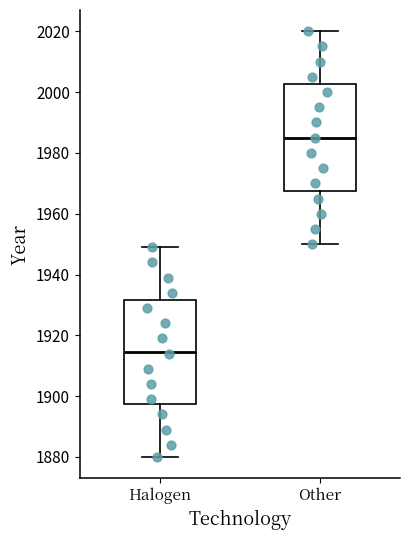

Where does the median line of the box for Other sit on the y-axis? The values are not printed on the chart, so give them approximately, as read against the axis.

1986